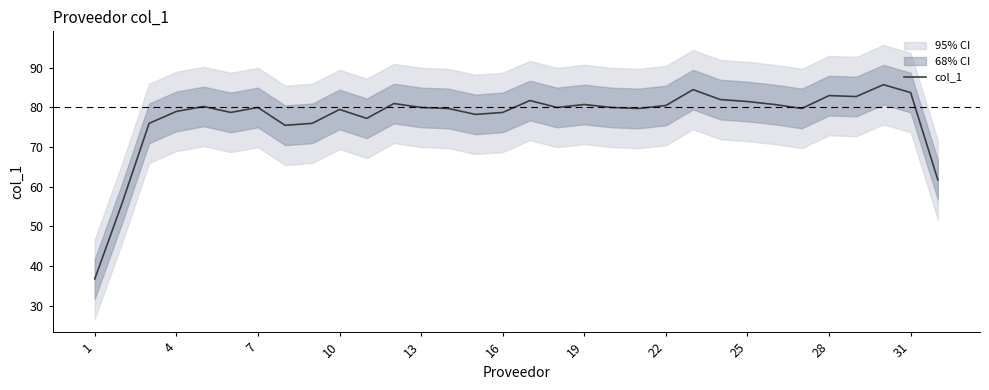

True or false: the data shows 29.5 at 24.

False